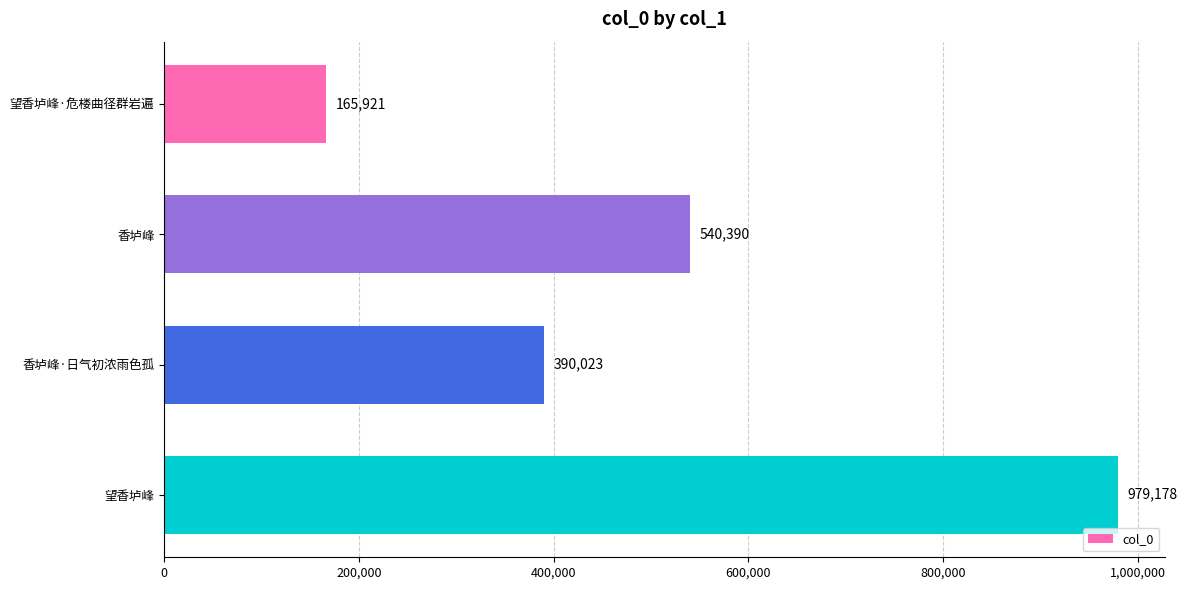

How many values are between 390023 and 979178?

3